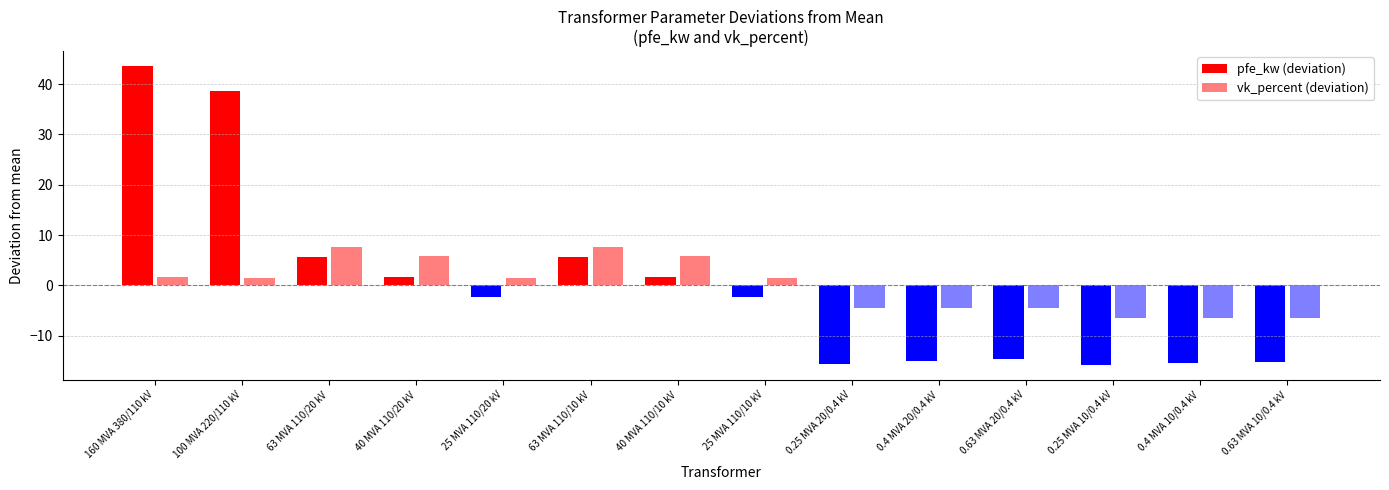

How many bars are there in each group?

2